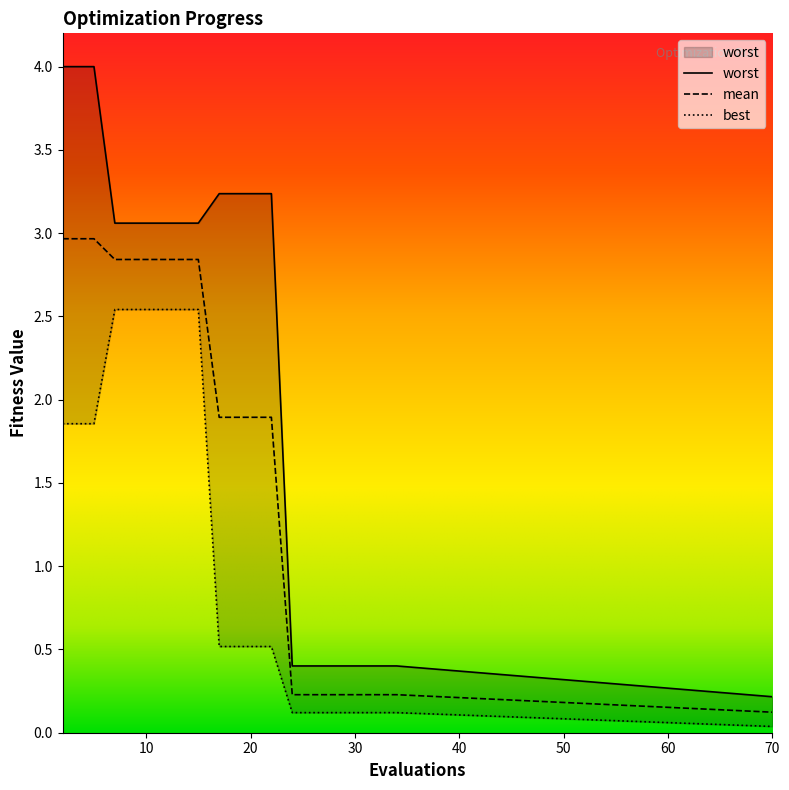

Reading left to right, list all the values displayed in this chart.

mean: 2=3.0	3=3.0	5=3.0	7=2.8	9=2.8	11=2.8	13=2.8	15=2.8	17=1.9	19=1.9	21=1.9	22=1.9	24=0.2	25=0.2	27=0.2	29=0.2	30=0.2	32=0.2	34=0.2	70=0.1
best: 2=1.9	3=1.9	5=1.9	7=2.5	9=2.5	11=2.5	13=2.5	15=2.5	17=0.5	19=0.5	21=0.5	22=0.5	24=0.1	25=0.1	27=0.1	29=0.1	30=0.1	32=0.1	34=0.1	70=0.0
worst: 2=4.0	3=4.0	5=4.0	7=3.1	9=3.1	11=3.1	13=3.1	15=3.1	17=3.2	19=3.2	21=3.2	22=3.2	24=0.4	25=0.4	27=0.4	29=0.4	30=0.4	32=0.4	34=0.4	70=0.2